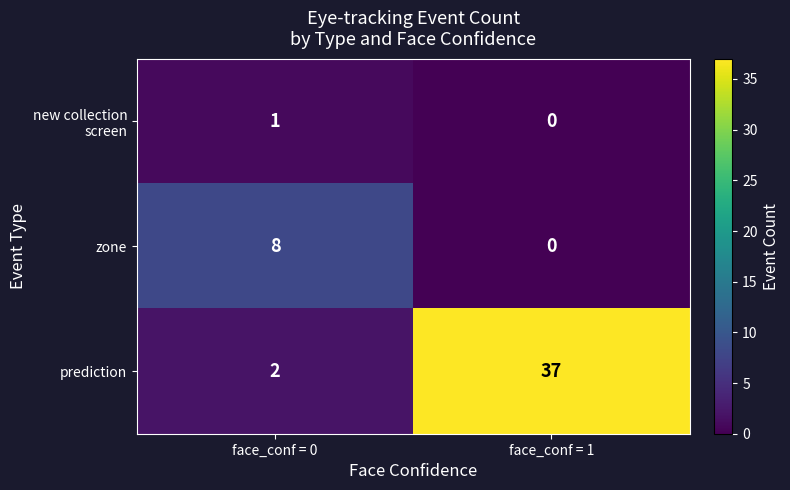

Rank the categories by zone value from highest to lowest.

face_conf = 0, face_conf = 1